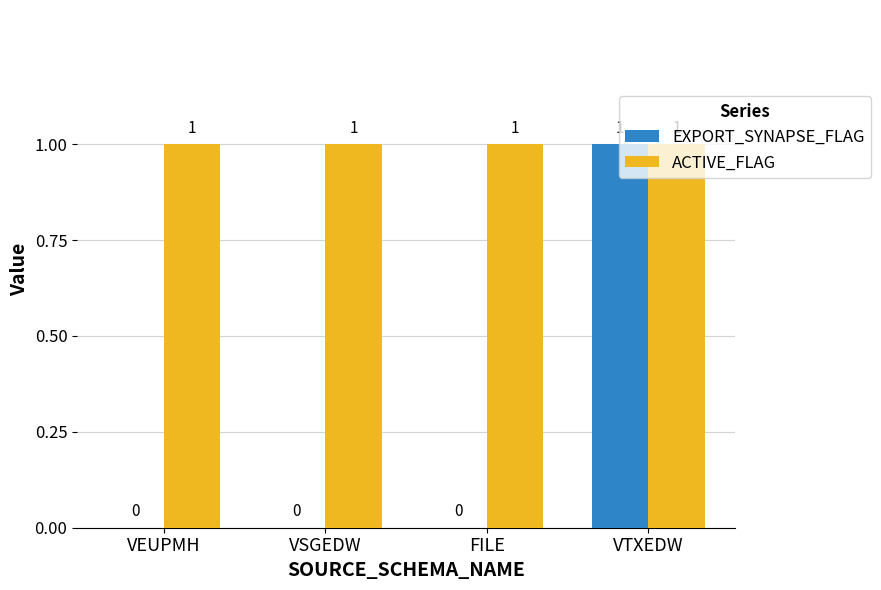

What are all the series names shown in the legend?

EXPORT_SYNAPSE_FLAG, ACTIVE_FLAG